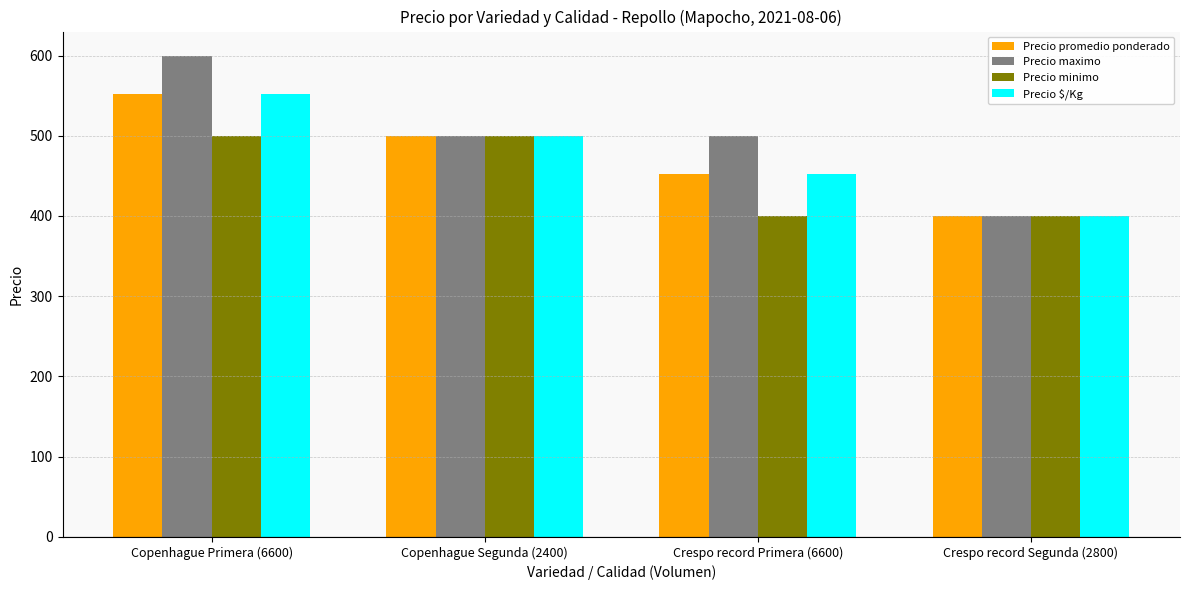

At which label does Precio maximo reach its minimum?

Crespo record Segunda (2800)